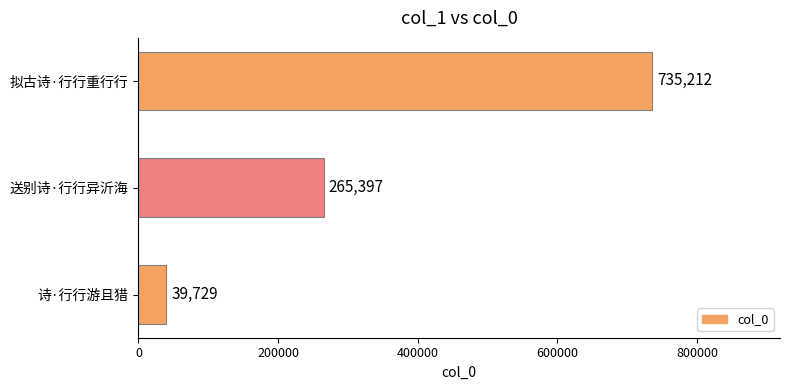

List the labels in order of value, smallest first.

诗·行行游且猎, 送别诗·行行异沂海, 拟古诗·行行重行行